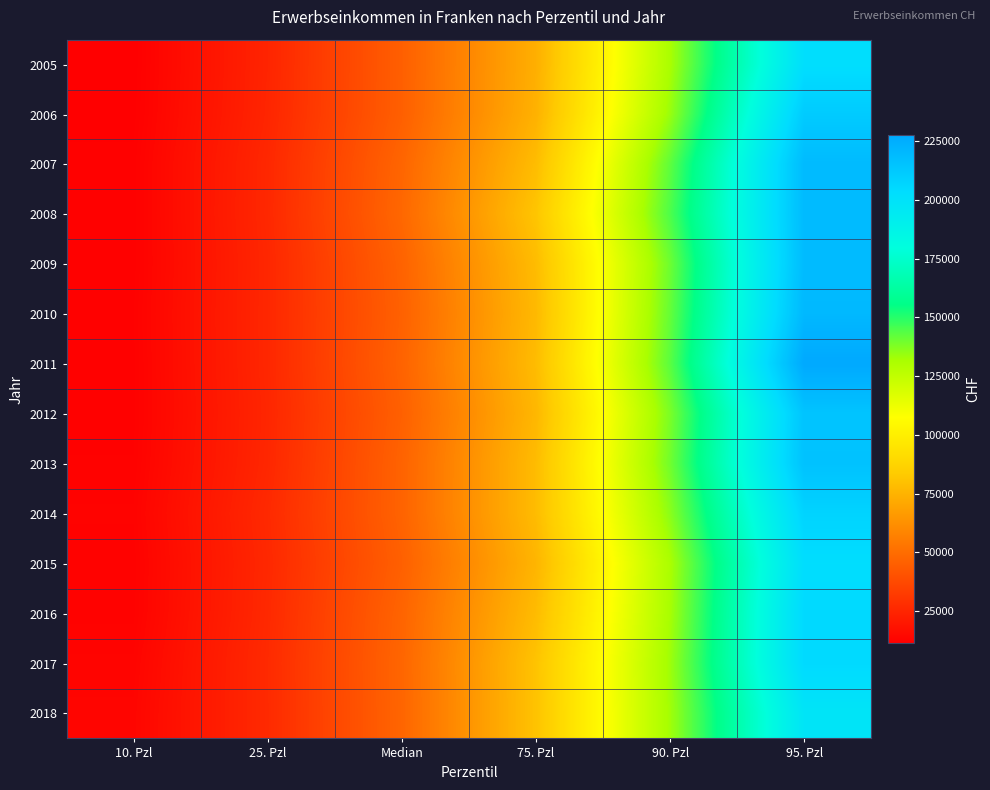

At how many categories does at least one series exceed 120760?

2